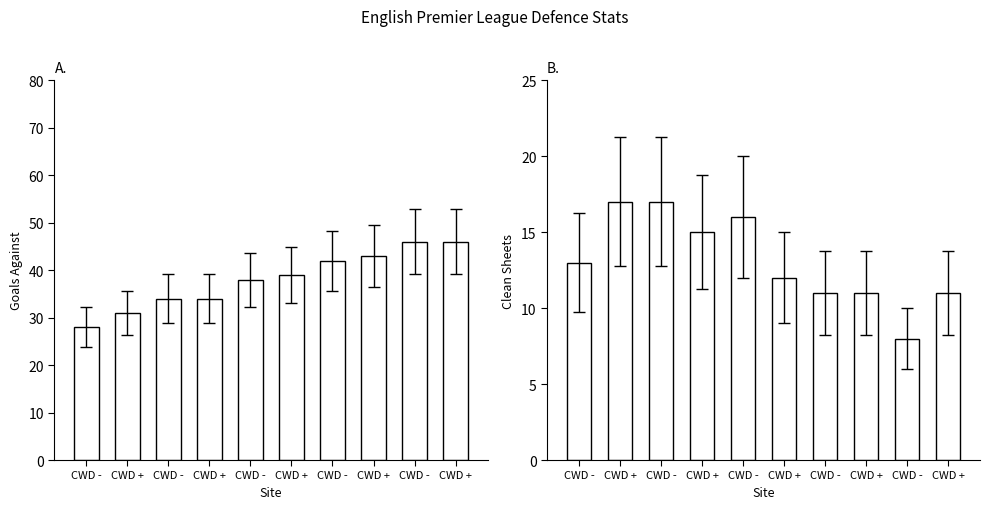

What is the value of the Goals Against bar at the 6th from the left?

31